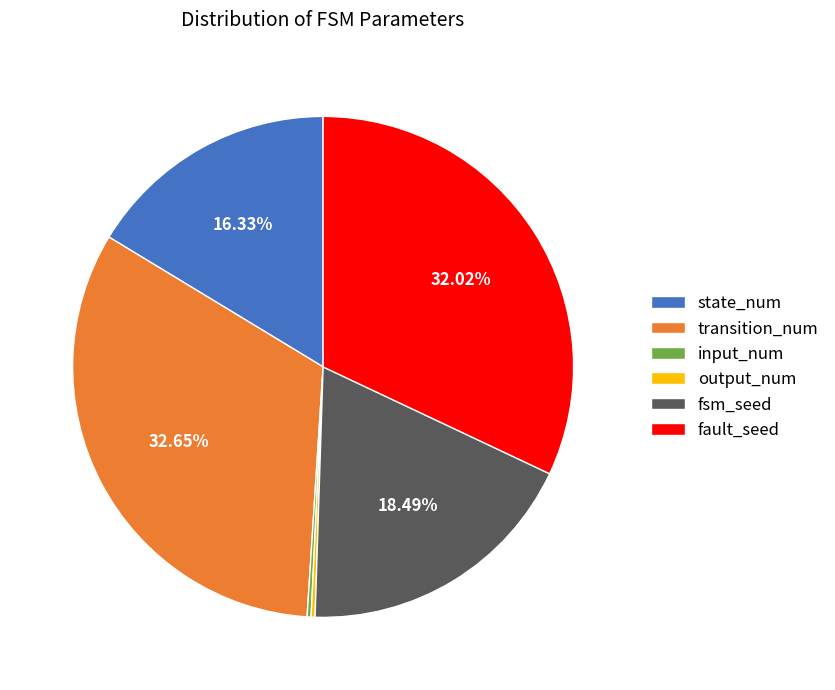

Is fsm_seed the majority of the pie?

No